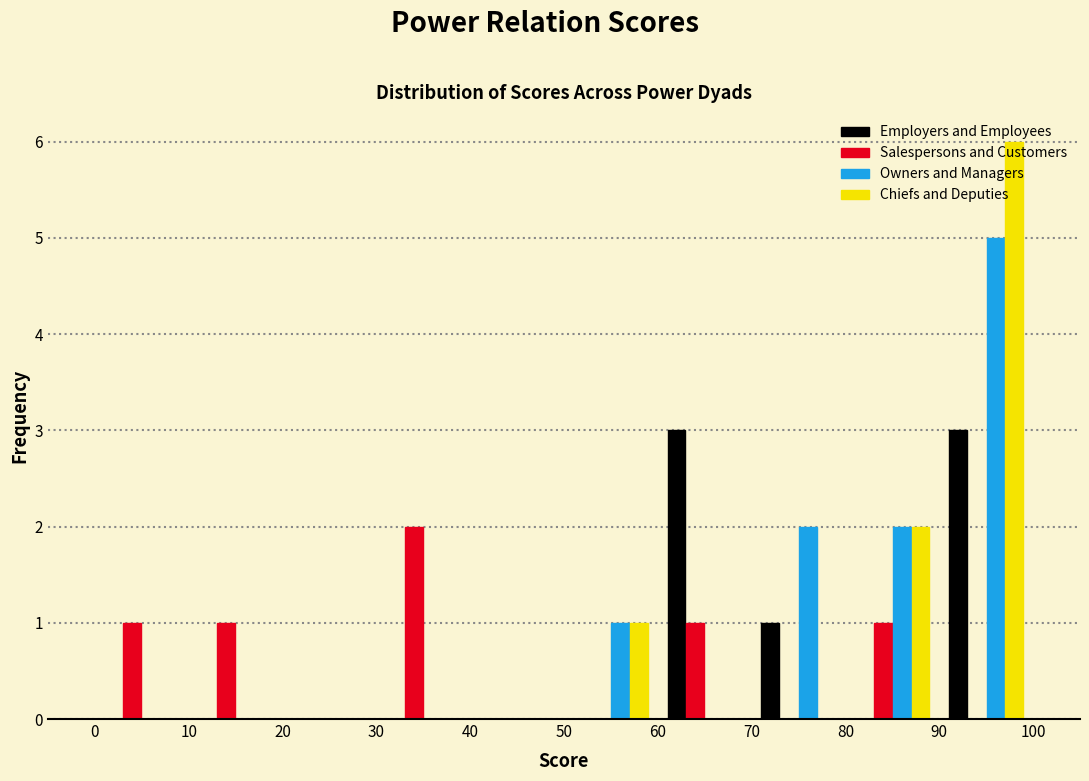

Reading left to right, transcribe this chart: for each range on the x-axis, give the height of each series' bar. The values are not printed on the chart, so give them approximately, as read against the axis.

0 to 10: Employers and Employees=0	Salespersons and Customers=1	Owners and Managers=0	Chiefs and Deputies=0
10 to 20: Employers and Employees=0	Salespersons and Customers=1	Owners and Managers=0	Chiefs and Deputies=0
20 to 30: Employers and Employees=0	Salespersons and Customers=0	Owners and Managers=0	Chiefs and Deputies=0
30 to 40: Employers and Employees=0	Salespersons and Customers=2	Owners and Managers=0	Chiefs and Deputies=0
40 to 50: Employers and Employees=0	Salespersons and Customers=0	Owners and Managers=0	Chiefs and Deputies=0
50 to 60: Employers and Employees=0	Salespersons and Customers=0	Owners and Managers=1	Chiefs and Deputies=1
60 to 70: Employers and Employees=3	Salespersons and Customers=1	Owners and Managers=0	Chiefs and Deputies=0
70 to 80: Employers and Employees=1	Salespersons and Customers=0	Owners and Managers=2	Chiefs and Deputies=0
80 to 90: Employers and Employees=0	Salespersons and Customers=1	Owners and Managers=2	Chiefs and Deputies=2
90 to 100: Employers and Employees=3	Salespersons and Customers=0	Owners and Managers=5	Chiefs and Deputies=6